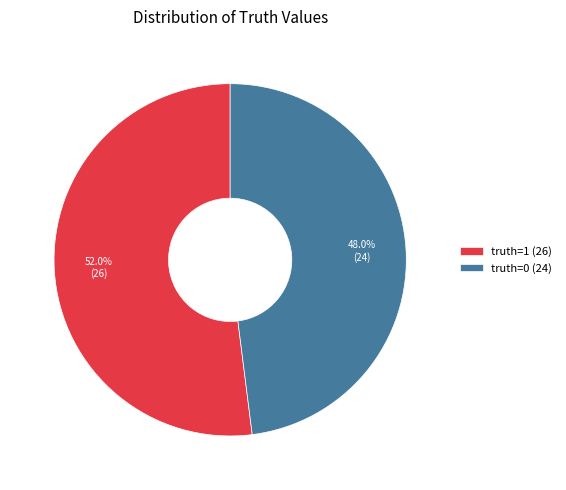

Is it true that truth=1 is 60% of the pie?

False